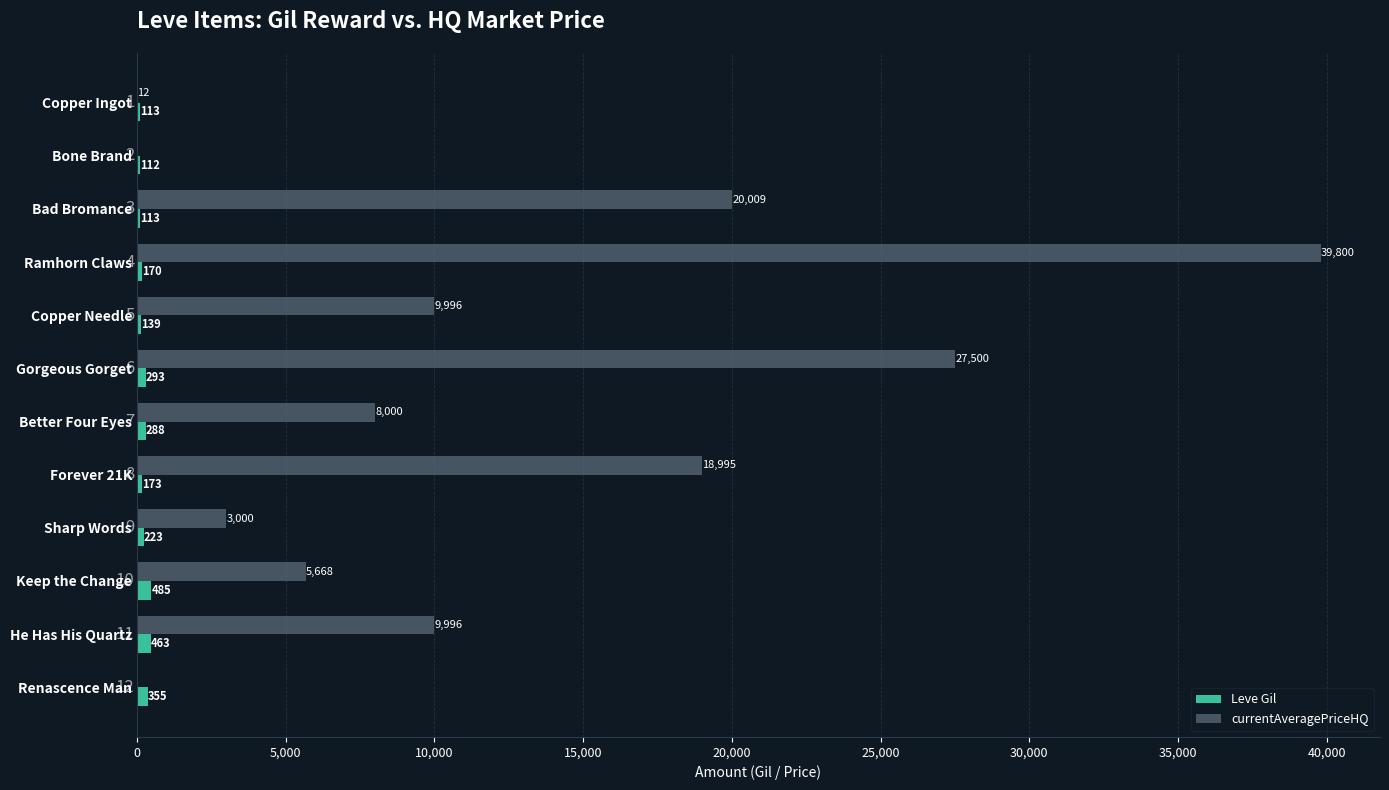

Count the number of categories in the chart.

12